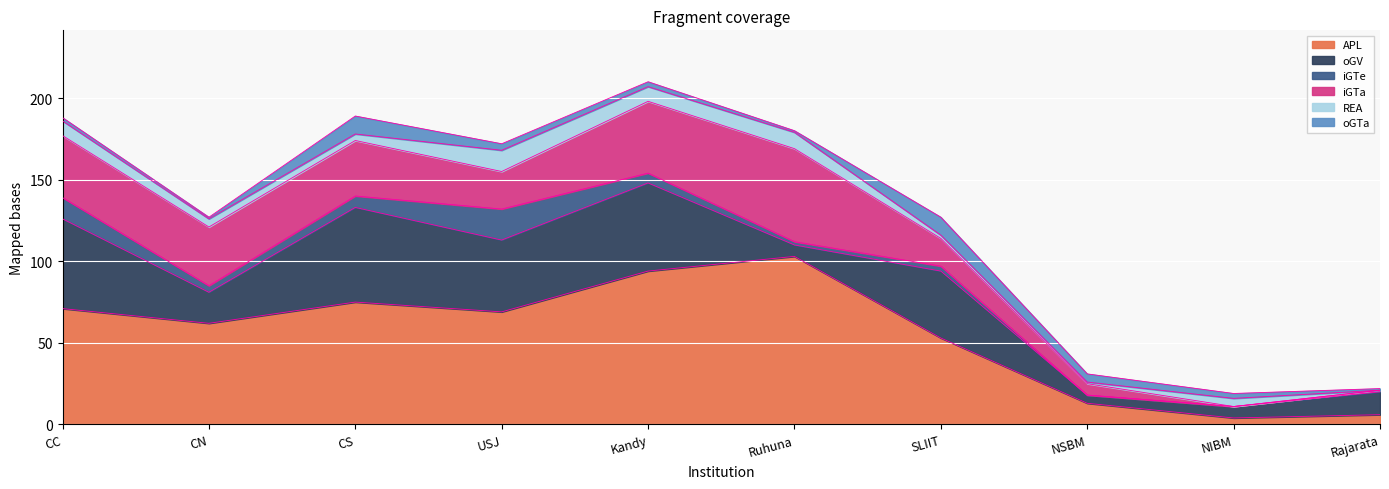

The APL series shows 62 at CN. True or false?

True